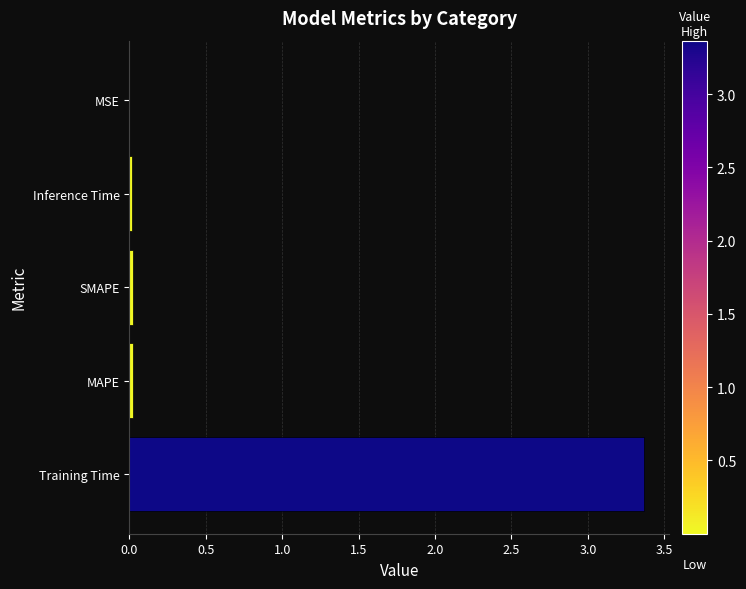

Between MSE and Training Time, which is larger?

Training Time